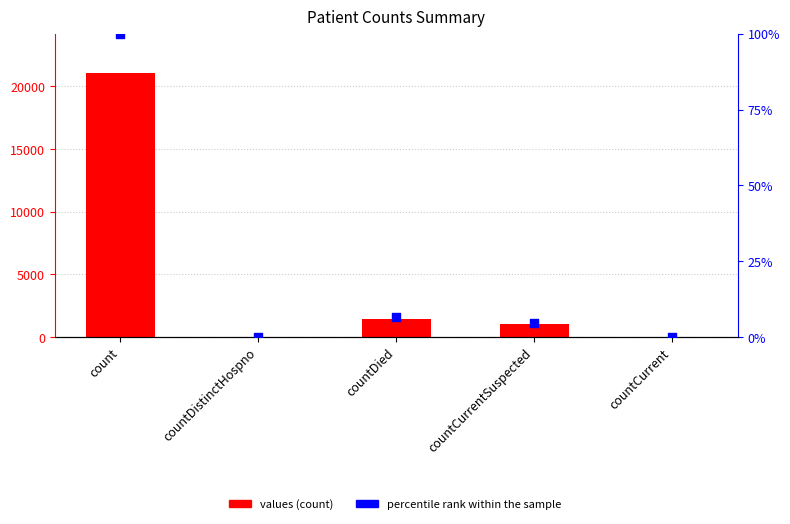

Is the value of values at countCurrentSuspected greater than the value of percentile rank within the sample at countCurrentSuspected?

Yes